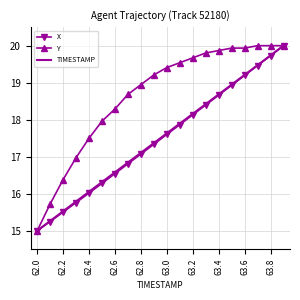

What is the greatest value displayed?

20.0